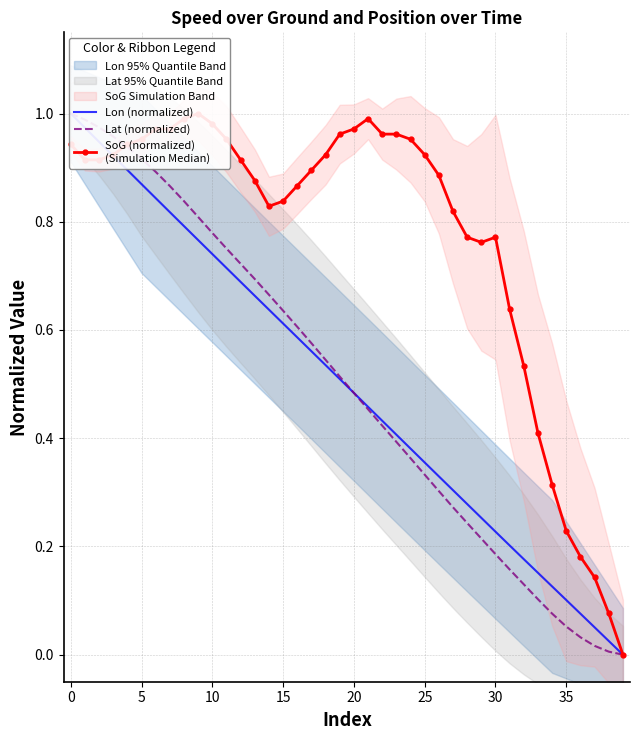

Which series ends up on top after the final intersection of SoG (normalized)
(Simulation Median) and Lon (normalized)?

SoG (normalized)
(Simulation Median)